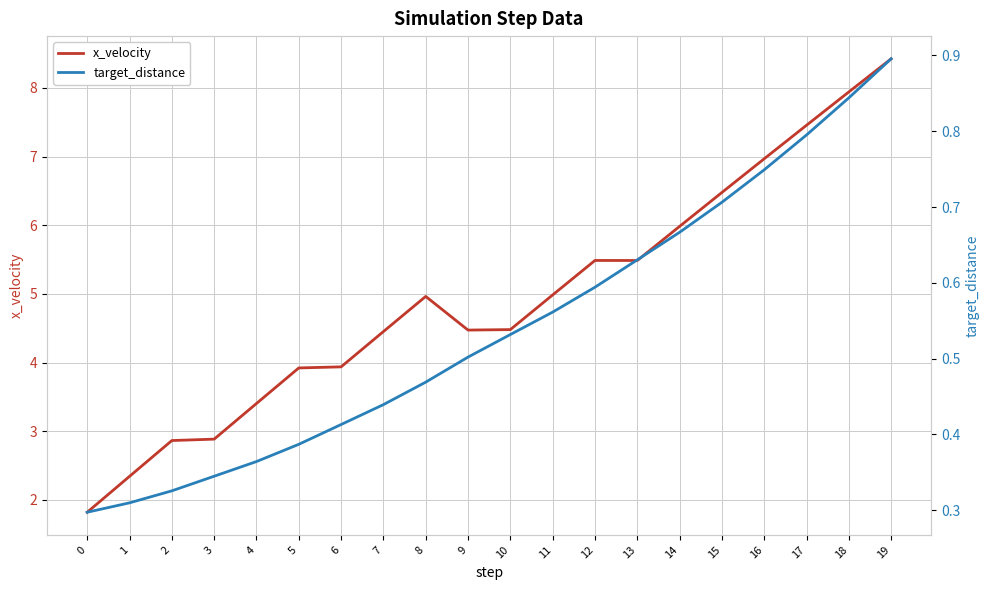

What is the difference between the target_distance values at 10 and 14?

0.1